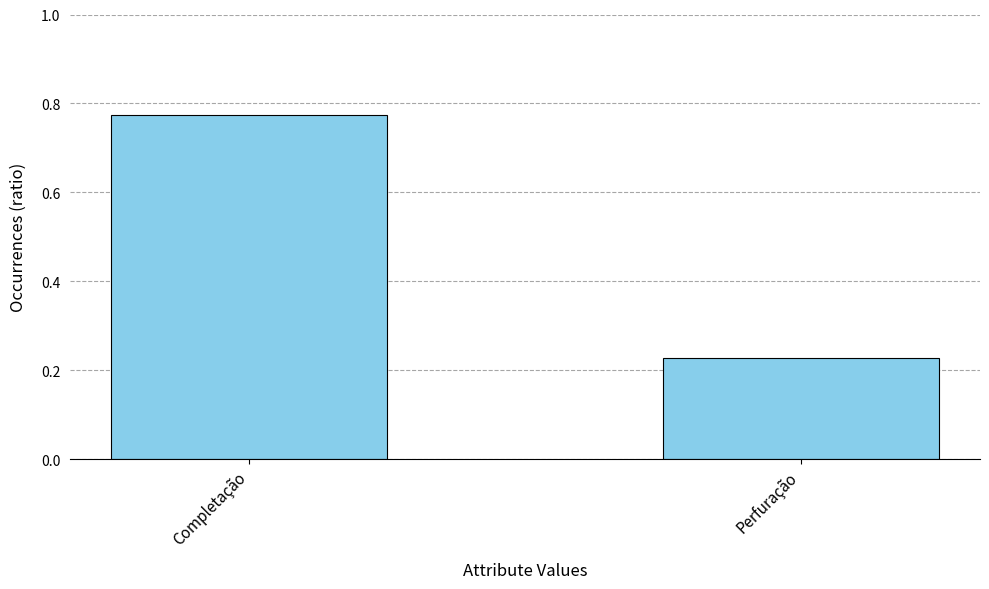

What position from the right is Completação?

2